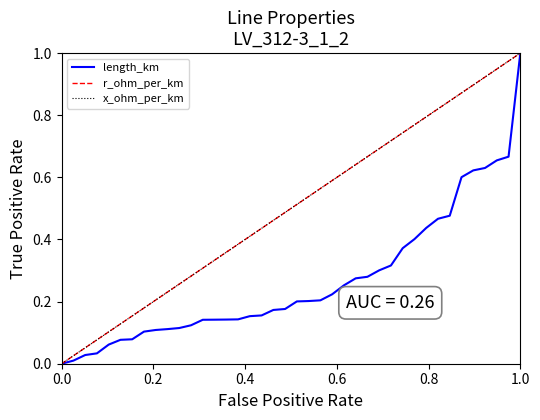

True or false: x_ohm_per_km and length_km intersect in this chart.

False